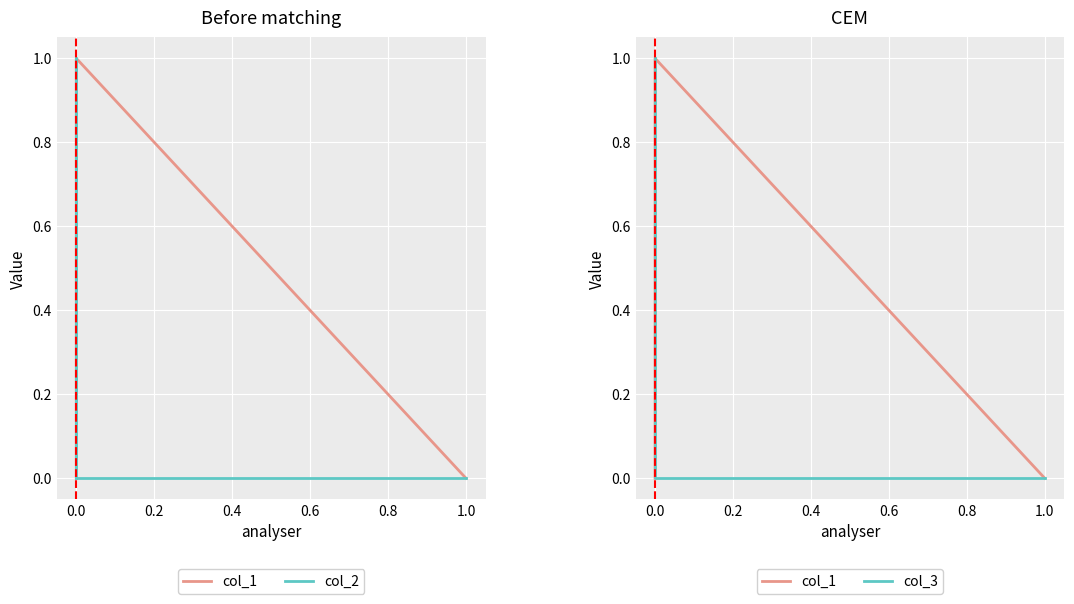

Which has a higher value, 0.2 or 0.4?

0.2